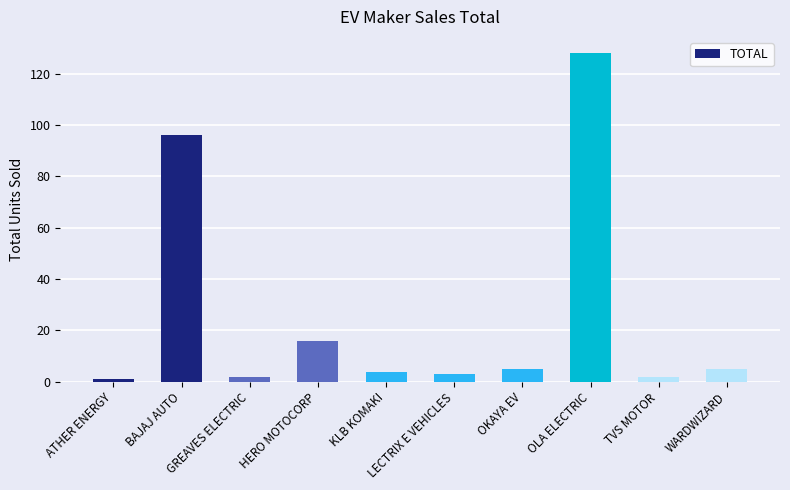

The value at OLA ELECTRIC is 184. True or false?

False